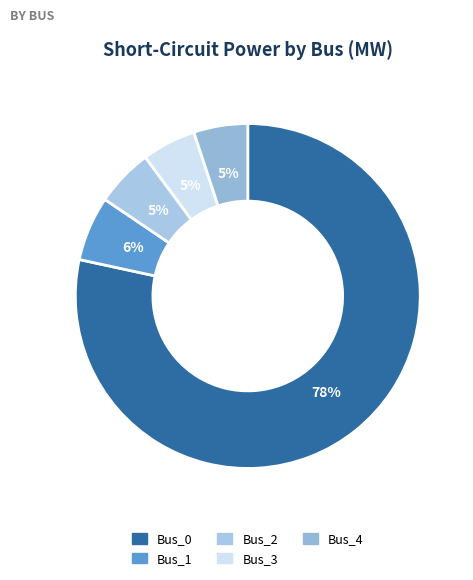

To the nearest percent, what is the difference between the Bus_0 and Bus_3 slice percentages?

73%